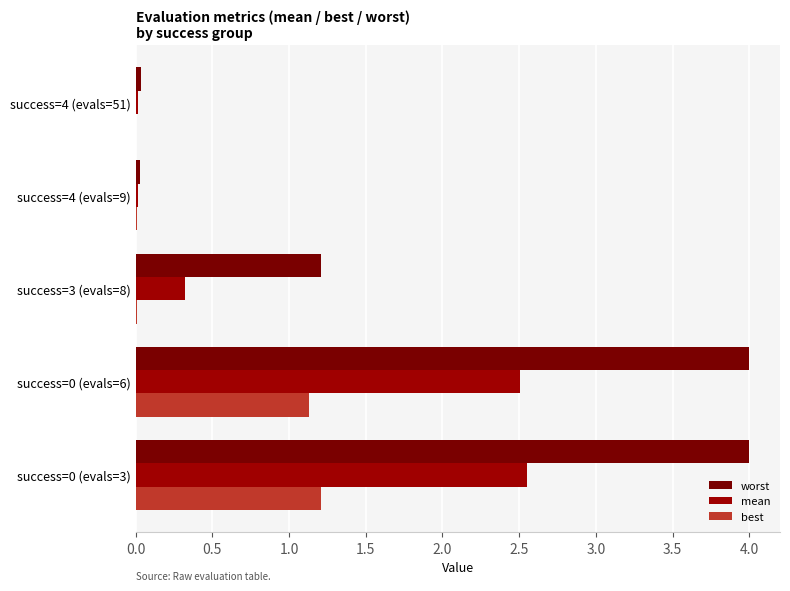

Count the number of categories in the chart.

5